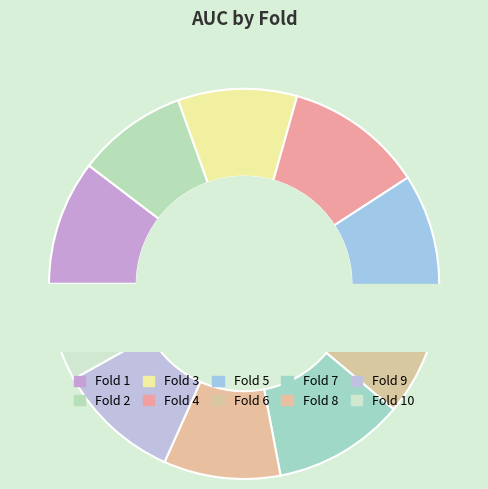

What is the largest slice in the pie chart?

Fold 4